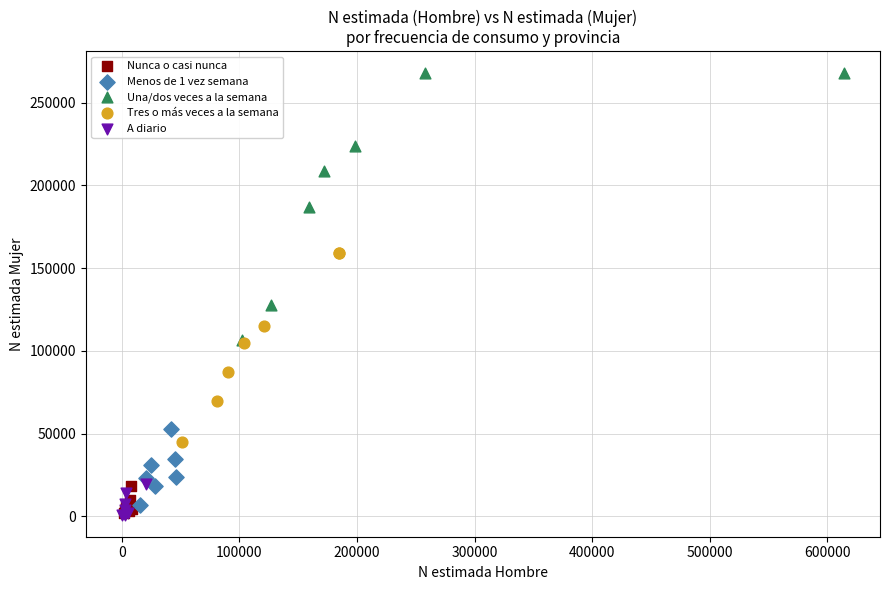

What are all the series names shown in the legend?

Nunca o casi nunca, Menos de 1 vez semana, Una/dos veces a la semana, Tres o más veces a la semana, A diario